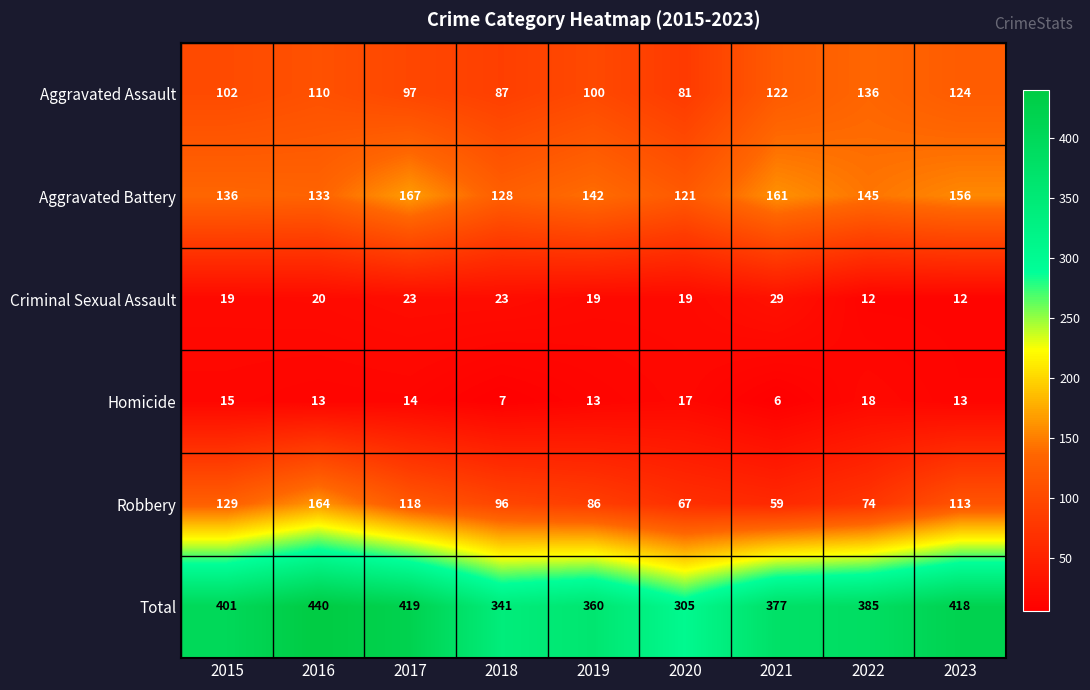

Where does the Robbery series first go above 96?

2015